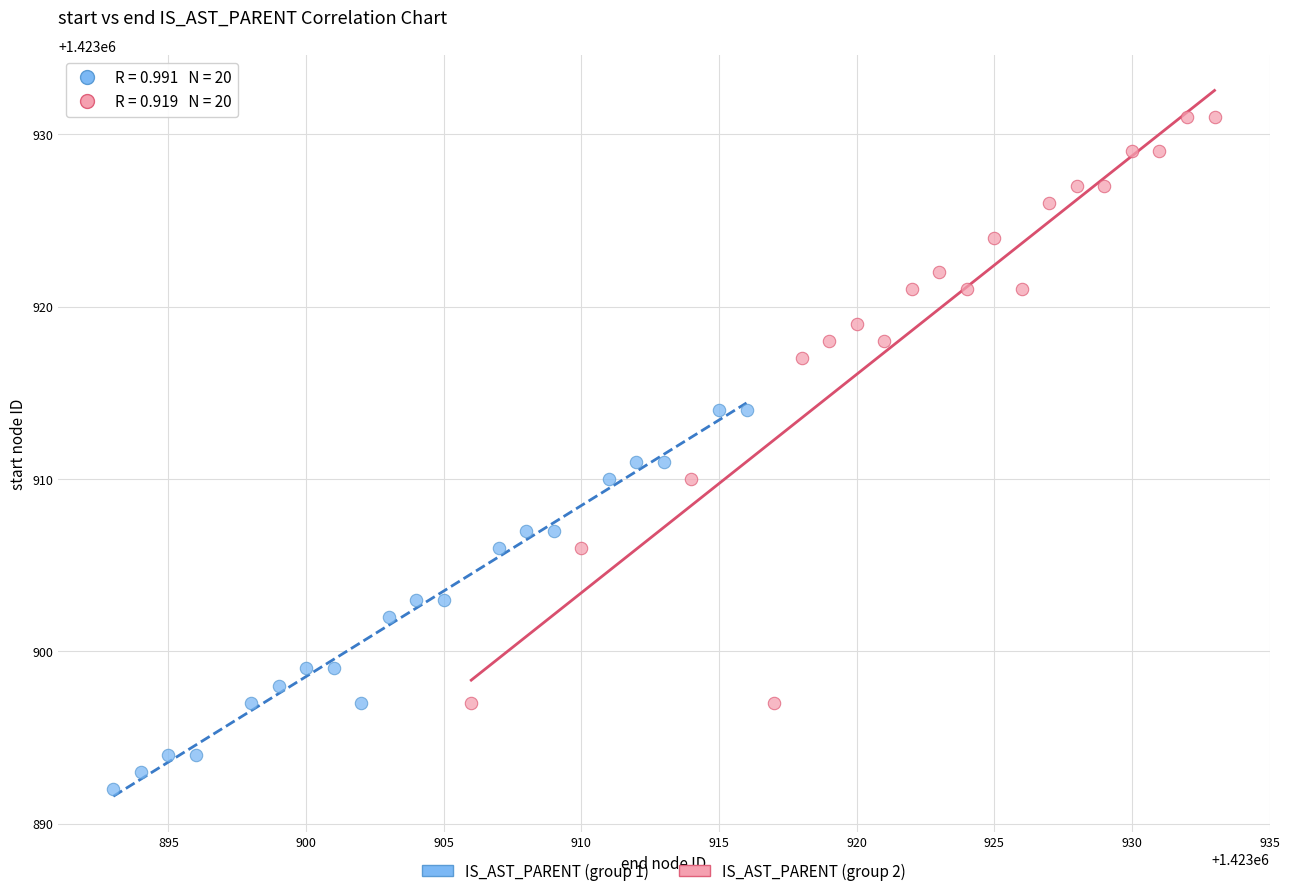

Which series reaches the minimum Y coordinate?

IS_AST_PARENT (group 1)